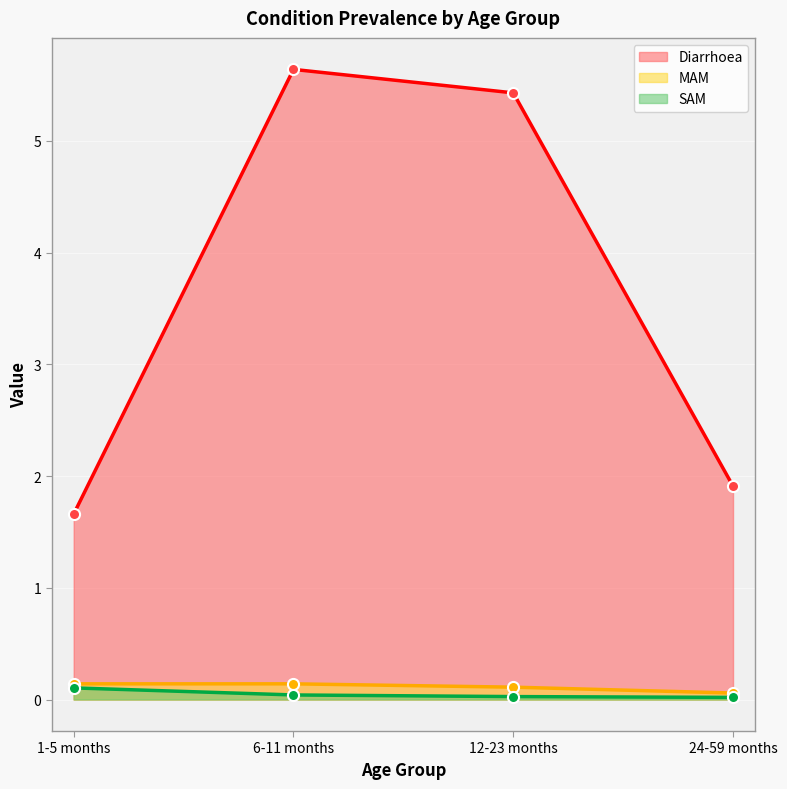

How many lines are shown in the chart?

3